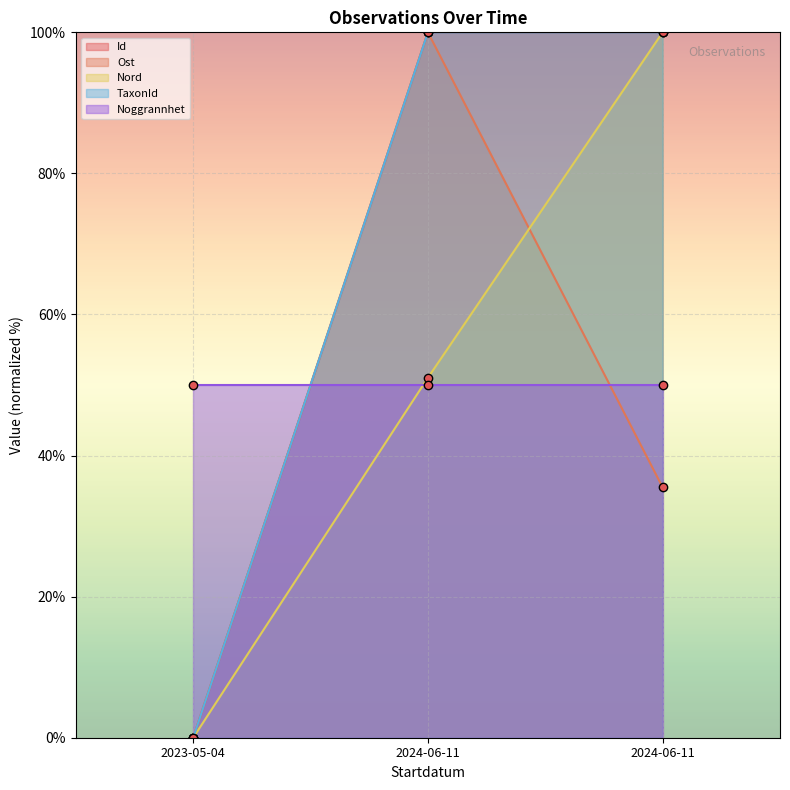

How many data points in Nord are less than 51?

1